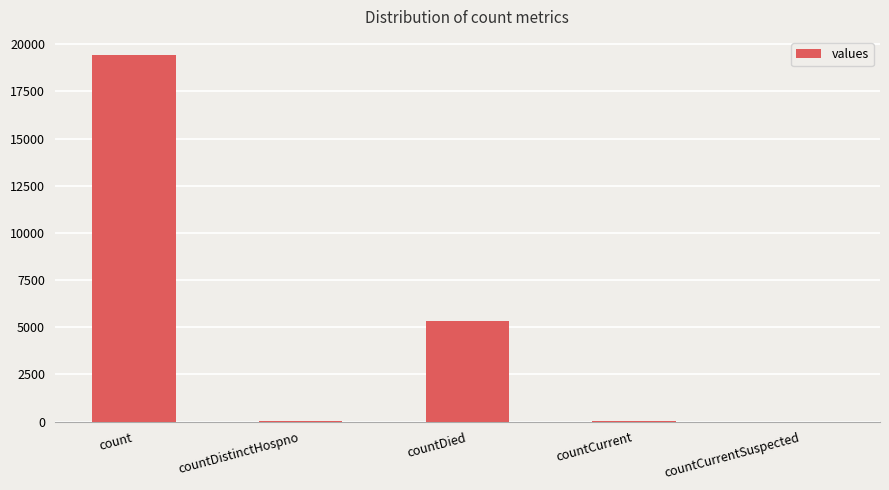

What is the maximum value shown in the chart?

19420